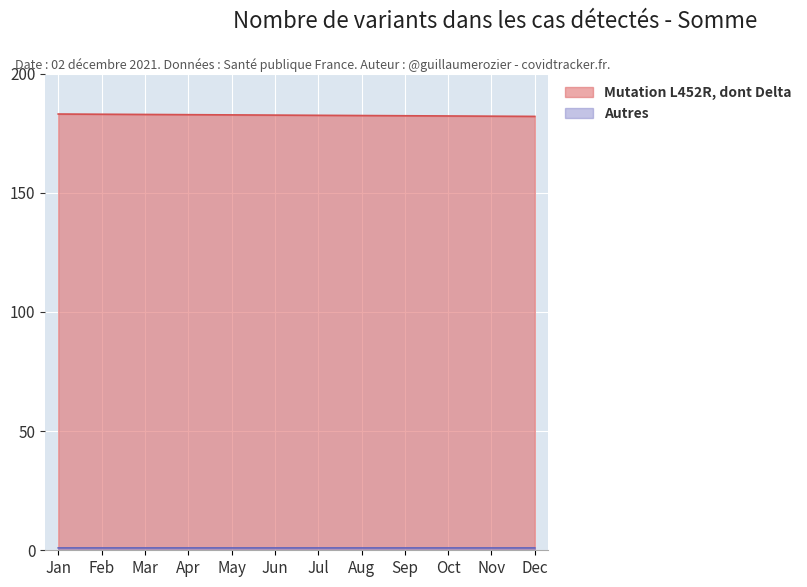

True or false: Mutation L452R, dont Delta has more than 2 interior local peaks.

False